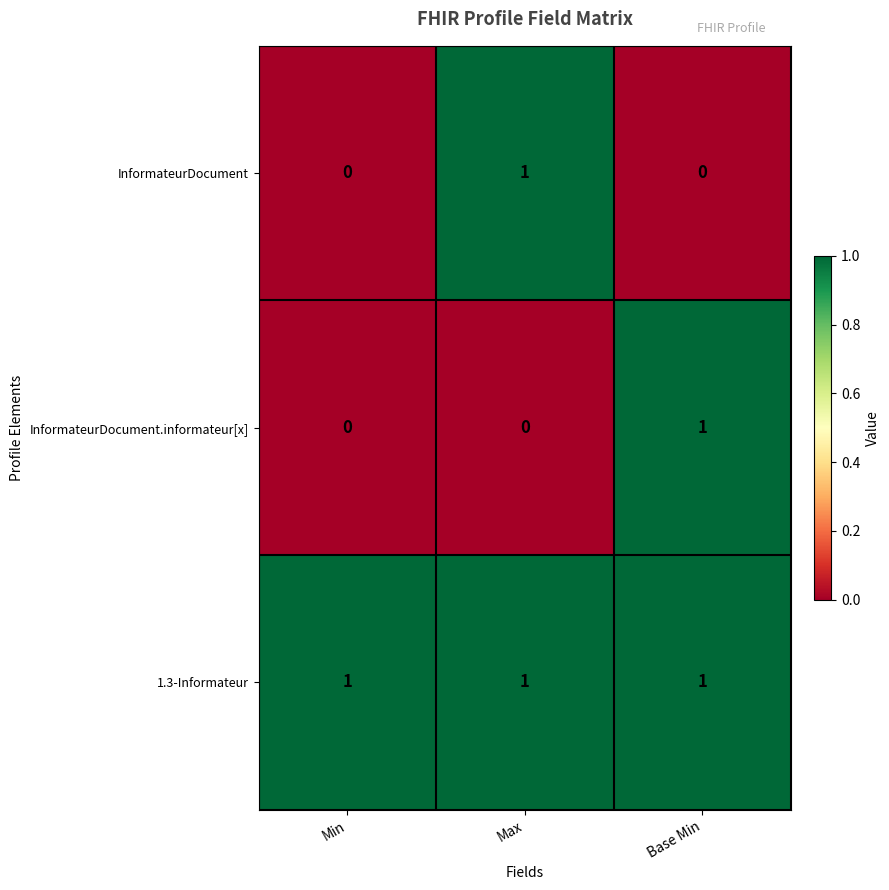

Between Min and Base Min, which series saw the biggest shift?

InformateurDocument.informateur[x]